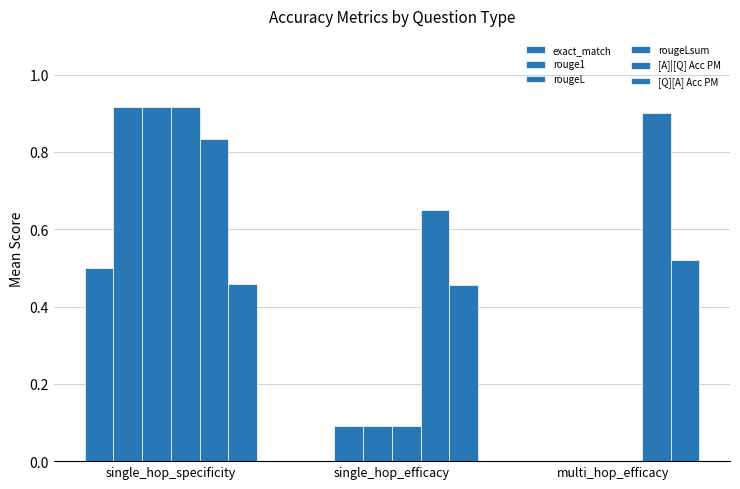

How many positive values does the rougeLsum series have?

2